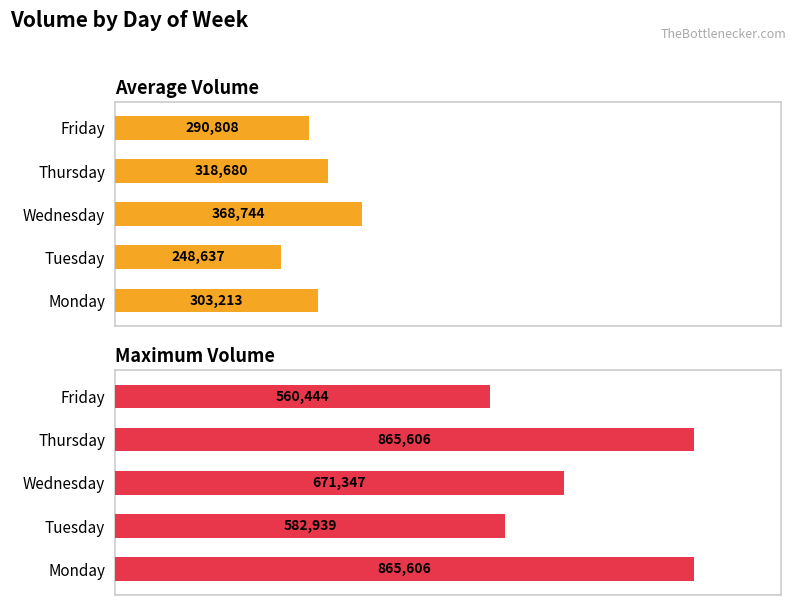

The Maximum Volume series shows 67.3 at Tuesday. True or false?

True